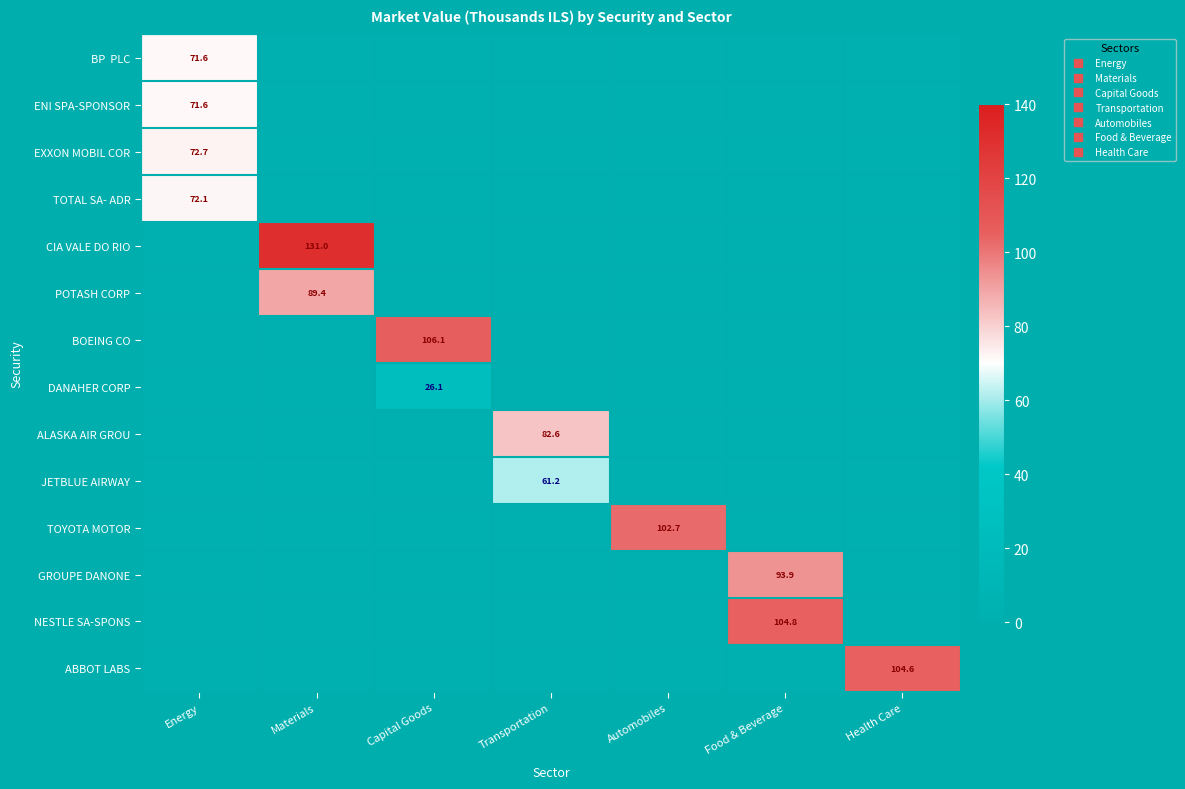

What is the maximum value shown in the chart?

131.0